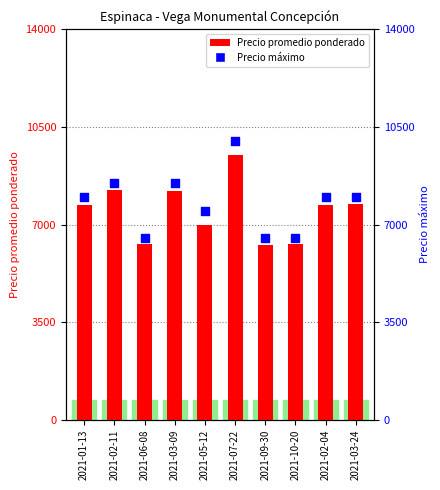

What are all the series names shown in the legend?

Precio promedio ponderado, Precio máximo